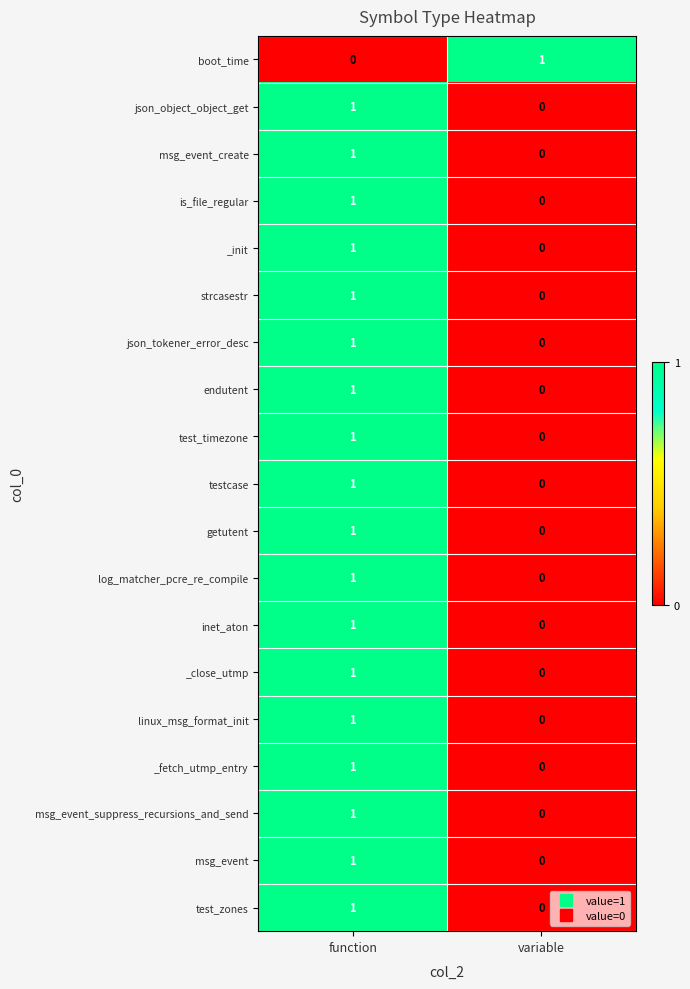

Rank the categories by _init value from highest to lowest.

function, variable